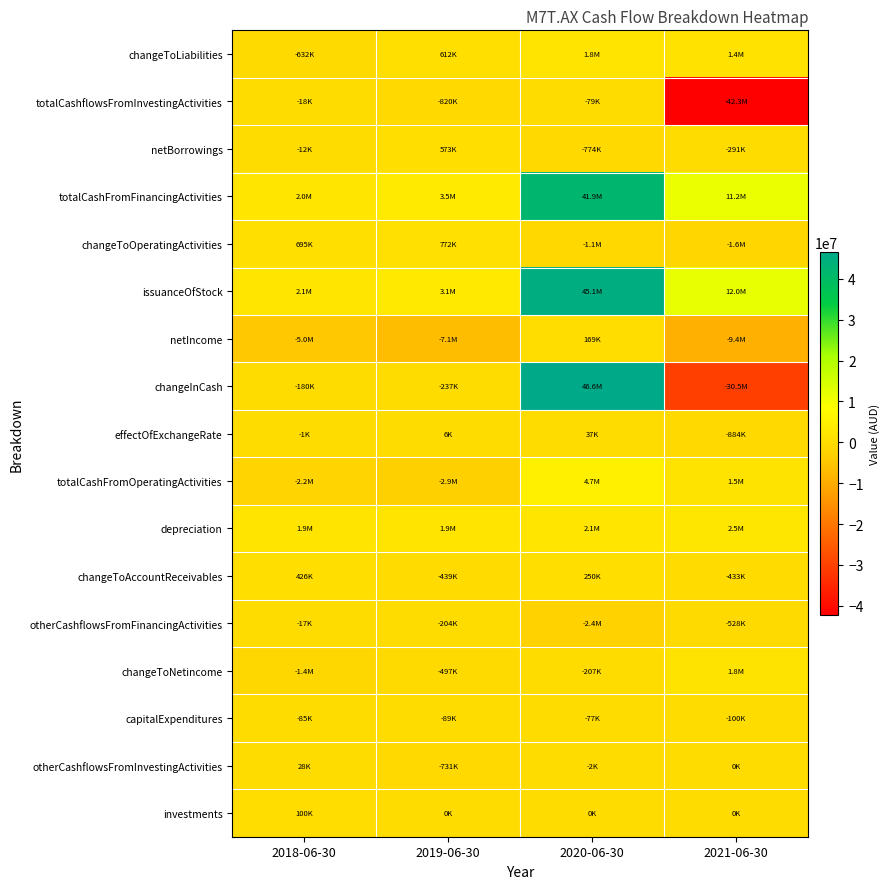

Rank the series at 2020-06-30 from lowest to highest value.

otherCashflowsFromFinancingActivities, changeToOperatingActivities, netBorrowings, changeToNetincome, totalCashflowsFromInvestingActivities, capitalExpenditures, otherCashflowsFromInvestingActivities, investments, effectOfExchangeRate, netIncome, changeToAccountReceivables, changeToLiabilities, depreciation, totalCashFromOperatingActivities, totalCashFromFinancingActivities, issuanceOfStock, changeInCash